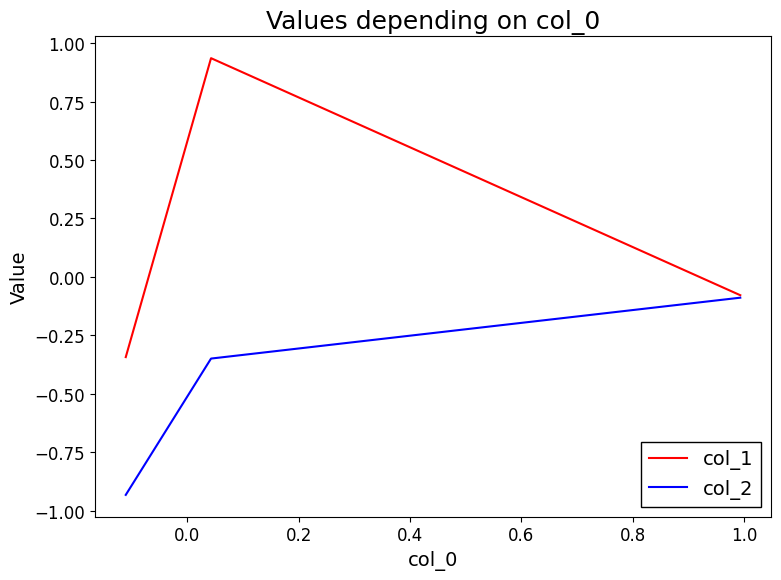

Which series has the largest total across all categories?

col_1